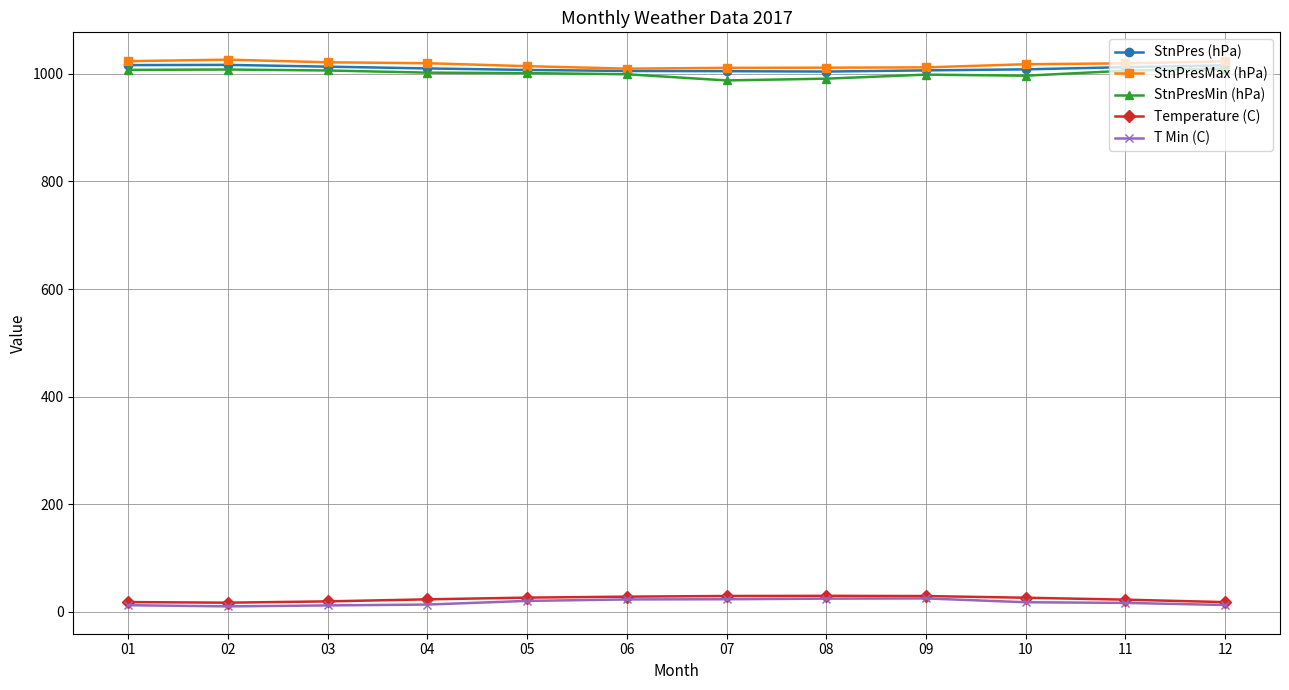

The value of StnPresMin (hPa) at 12 is 1009.8. True or false?

True